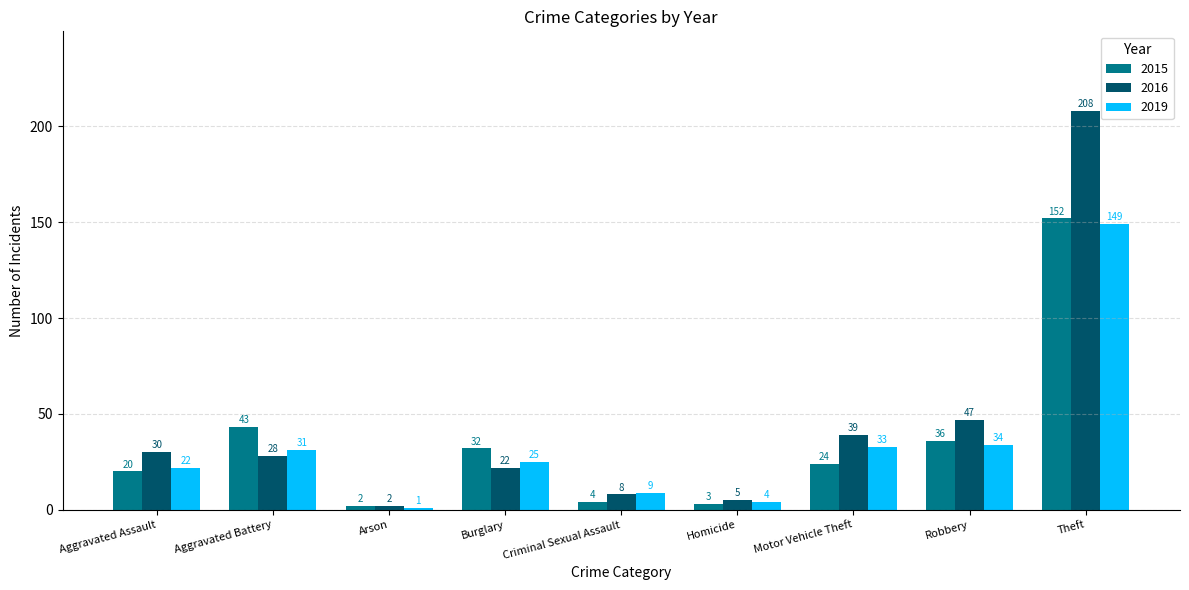

Rank the series at Aggravated Battery from lowest to highest value.

2016, 2019, 2015